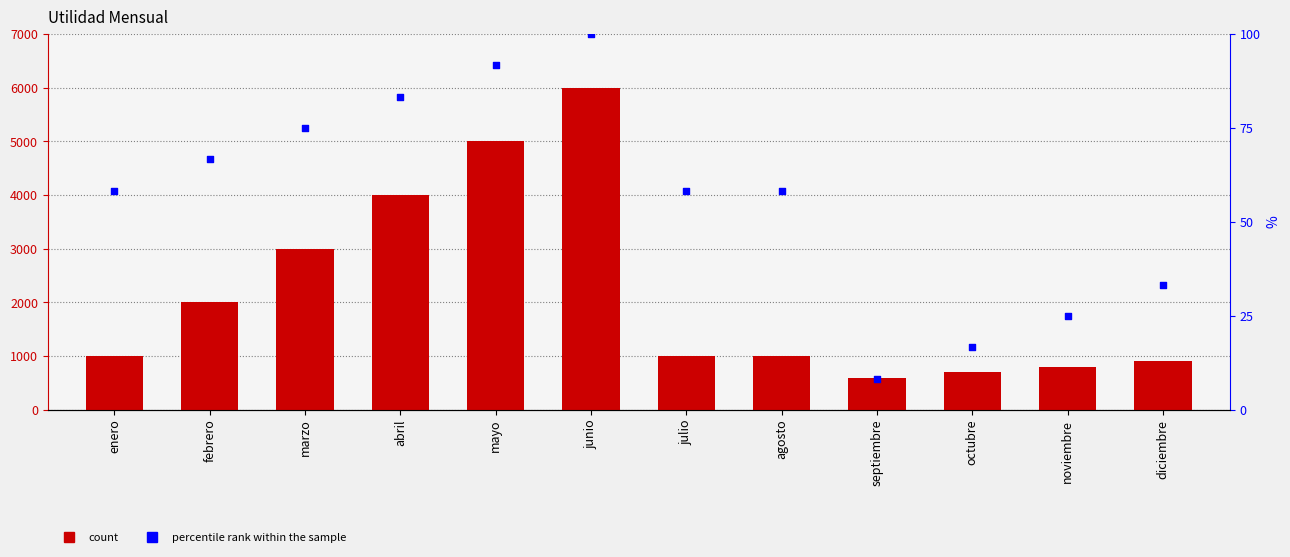

At how many categories does at least one series exceed 1014?

5